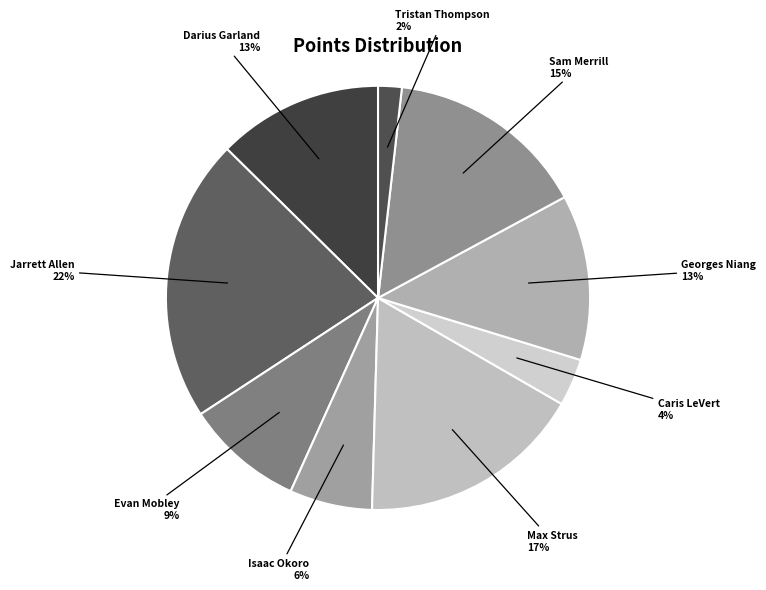

Is the sum of Jarrett Allen and Georges Niang greater than half?

No